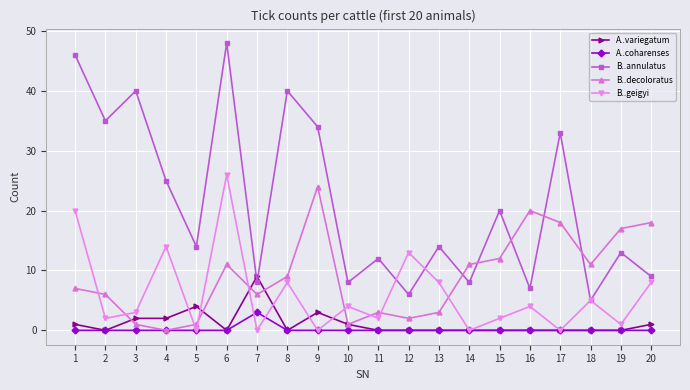

How many lines are shown in the chart?

5